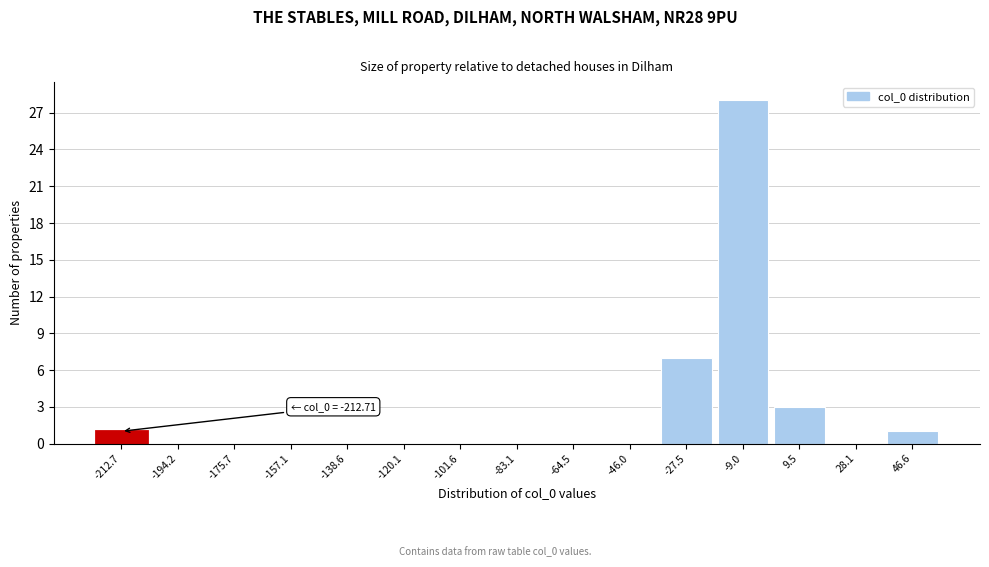

Reading left to right, list all the values displayed in this chart.

-212.7=1	-194.2=0	-175.7=0	-157.1=0	-138.6=0	-120.1=0	-101.6=0	-83.1=0	-64.5=0	-46.0=0	-27.5=7	-9.0=28	9.5=3	28.1=0	46.6=1